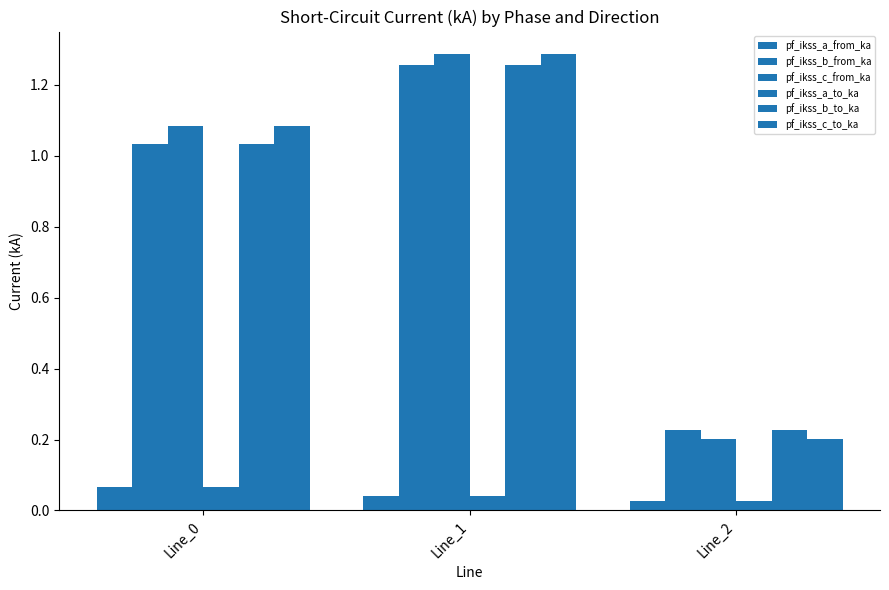

How many data points does each series have?

3